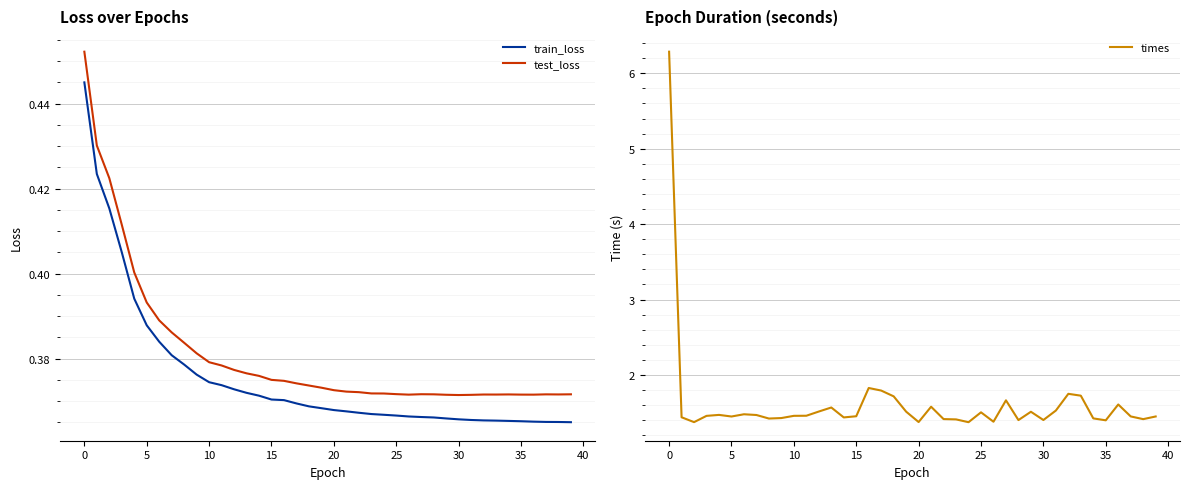

Reading left to right, what are all the values shown in this chart?

train_loss: 0.4	0.4	0.4	0.4	0.4	0.4	0.4	0.4	0.4	0.4	0.4	0.4	0.4	0.4	0.4	0.4	0.4	0.4	0.4	0.4	0.4	0.4	0.4	0.4	0.4	0.4	0.4	0.4	0.4	0.4	0.4	0.4	0.4	0.4	0.4	0.4	0.4	0.4	0.4	0.4
test_loss: 0.5	0.4	0.4	0.4	0.4	0.4	0.4	0.4	0.4	0.4	0.4	0.4	0.4	0.4	0.4	0.4	0.4	0.4	0.4	0.4	0.4	0.4	0.4	0.4	0.4	0.4	0.4	0.4	0.4	0.4	0.4	0.4	0.4	0.4	0.4	0.4	0.4	0.4	0.4	0.4
times: 6.3	1.4	1.4	1.5	1.5	1.4	1.5	1.5	1.4	1.4	1.5	1.5	1.5	1.6	1.4	1.5	1.8	1.8	1.7	1.5	1.4	1.6	1.4	1.4	1.4	1.5	1.4	1.7	1.4	1.5	1.4	1.5	1.8	1.7	1.4	1.4	1.6	1.5	1.4	1.4